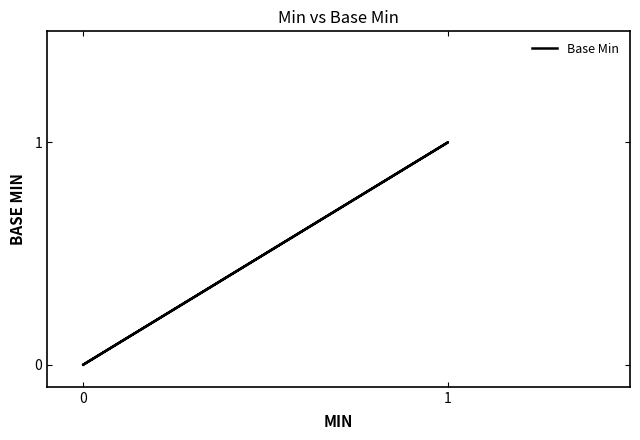

How many points are higher than both their immediate neighbors (excluding endpoints)?

1